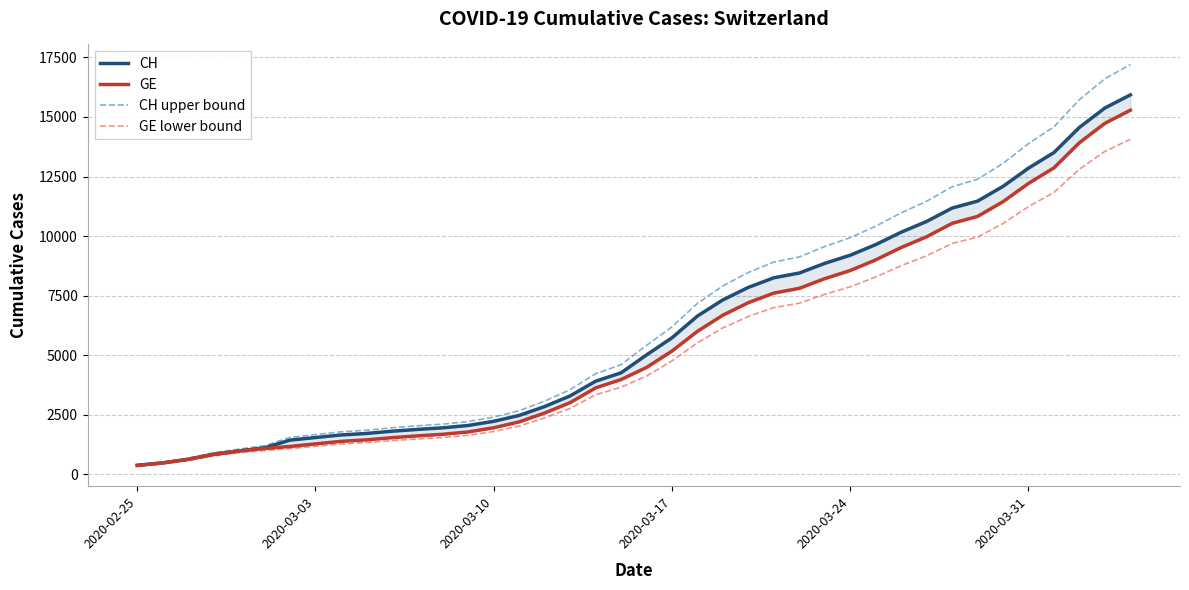

Which series has the widest spread of values?

CH upper bound